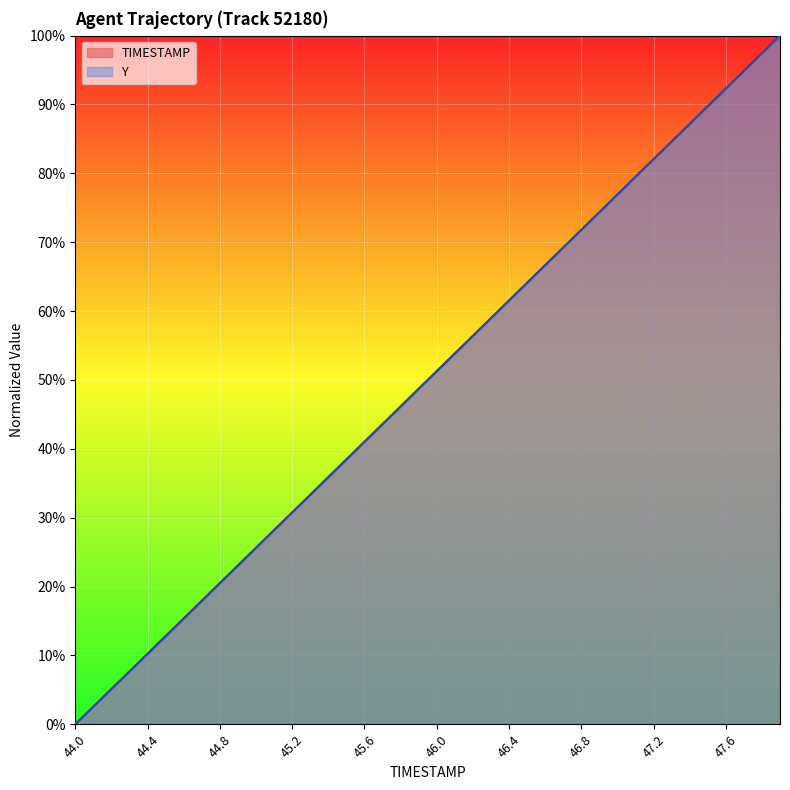

What is the label of the 11th point from the right?

46.9